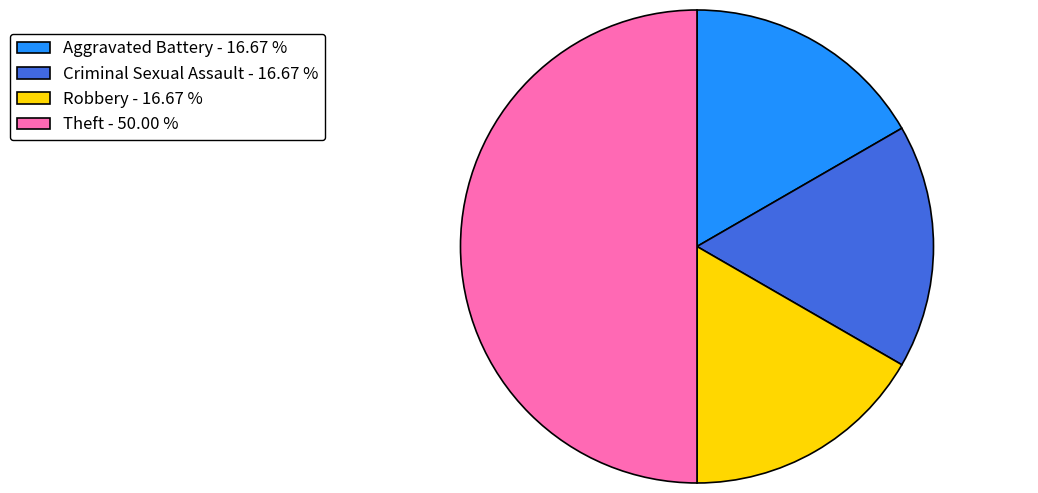

Do Criminal Sexual Assault - 16.67 % and Aggravated Battery - 16.67 % together represent more than half of the pie?

No